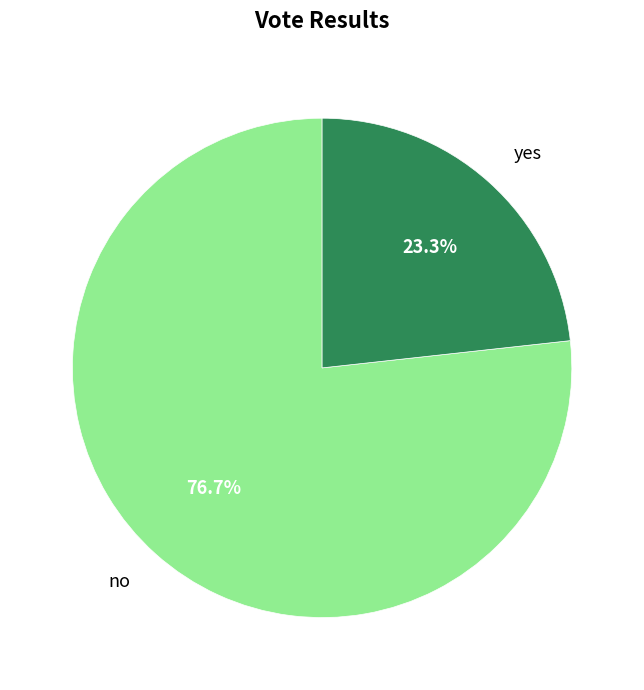

Which slice is the largest?

no